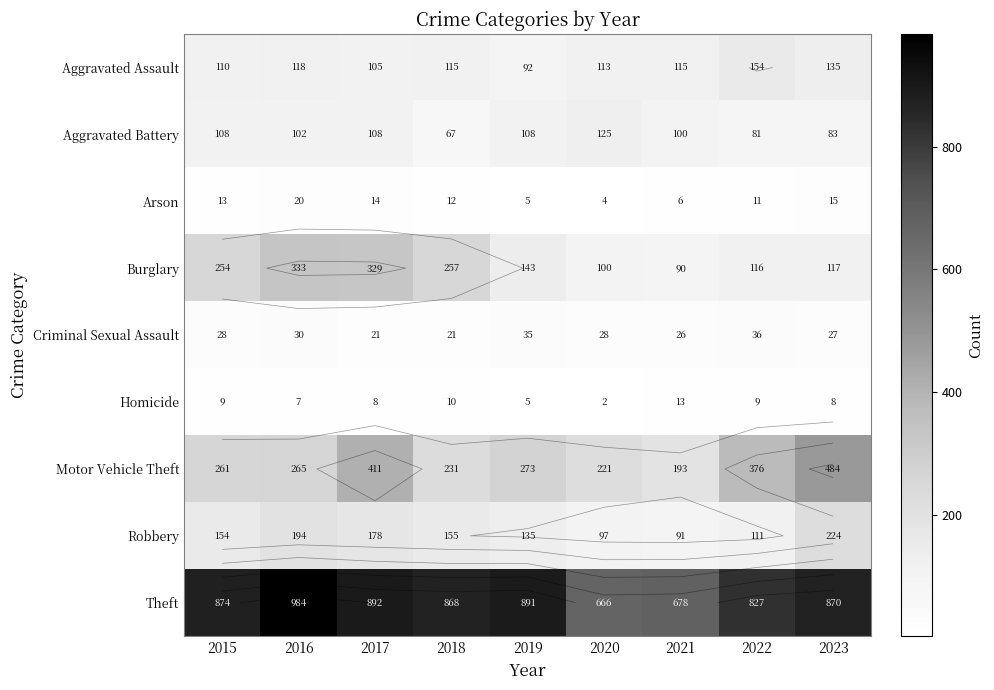

Between 2021 and 2023, which series saw the biggest shift?

Motor Vehicle Theft